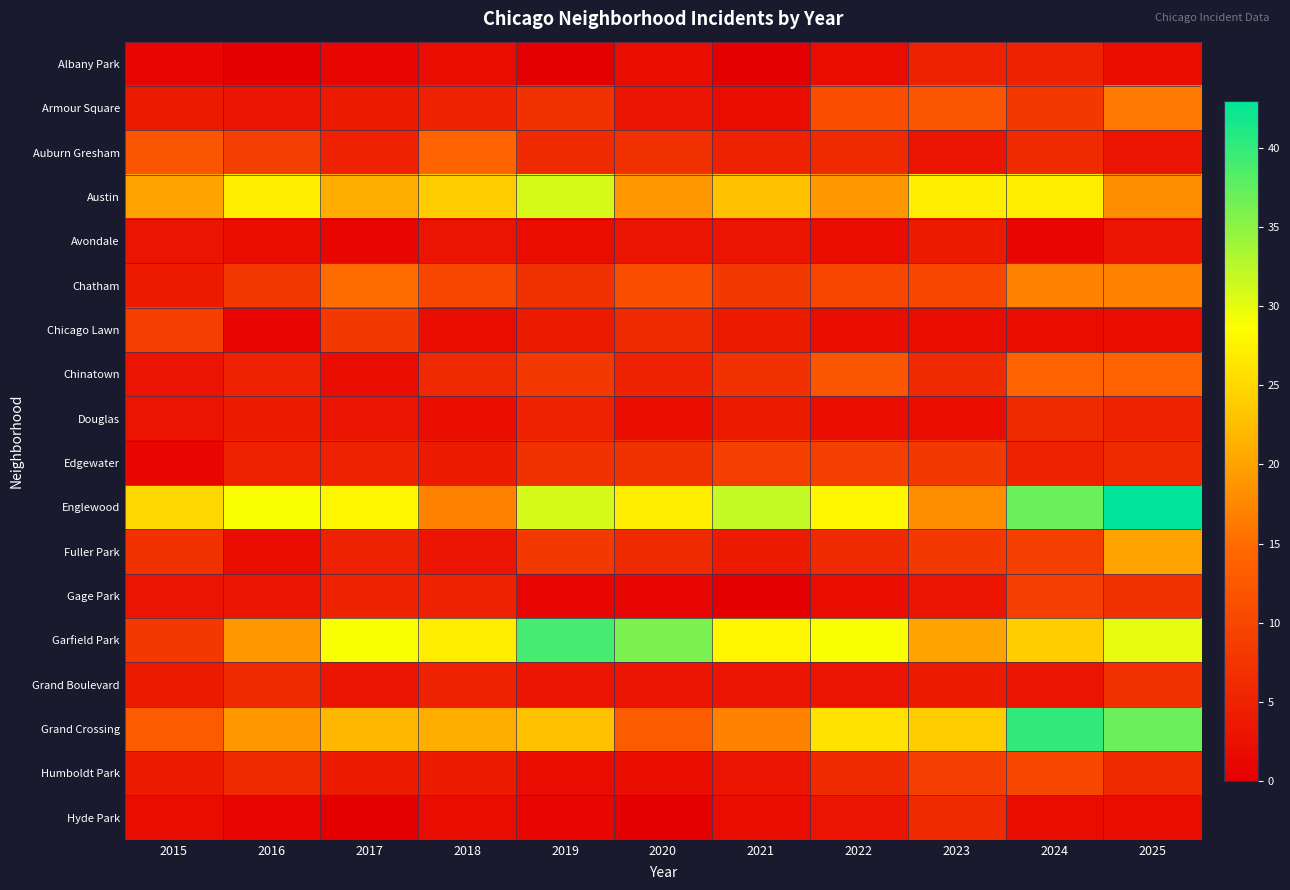

What is the spread (max minus min) of values at 2015?

24